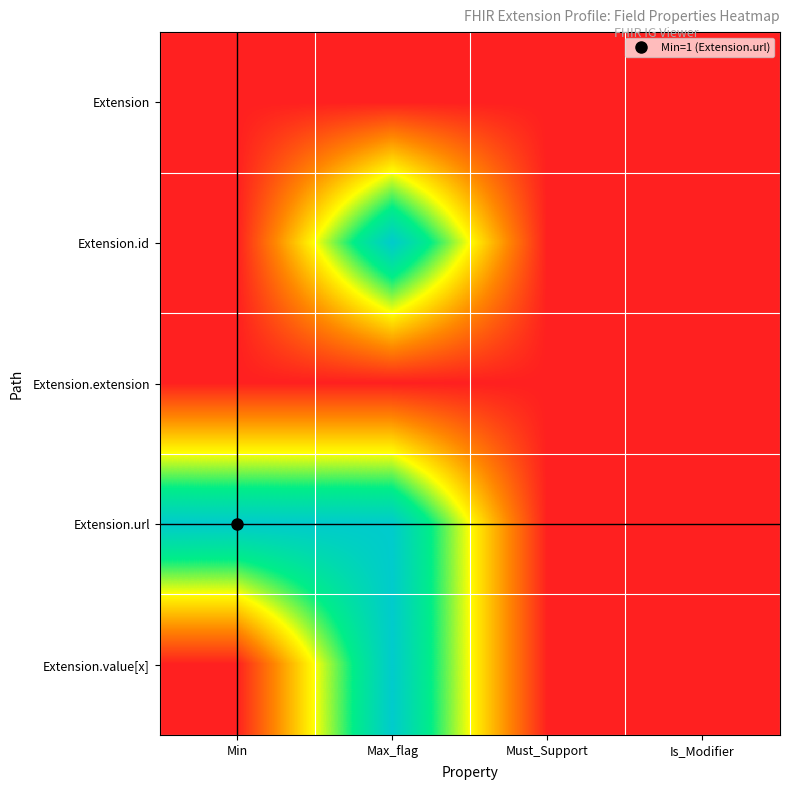

What is the maximum value shown in the chart?

1